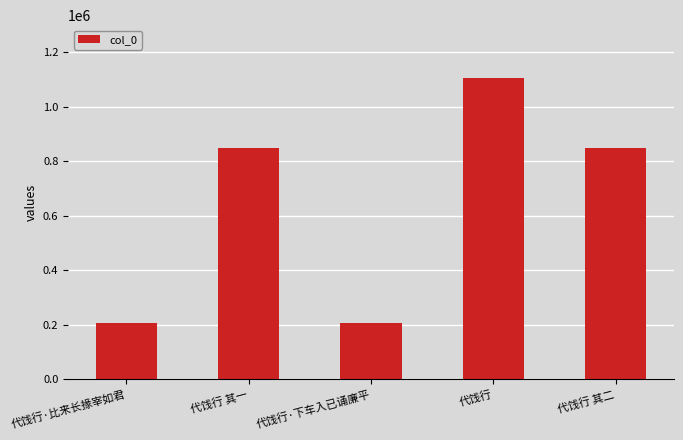

Where does the data first go above 848941?

代饯行 其一